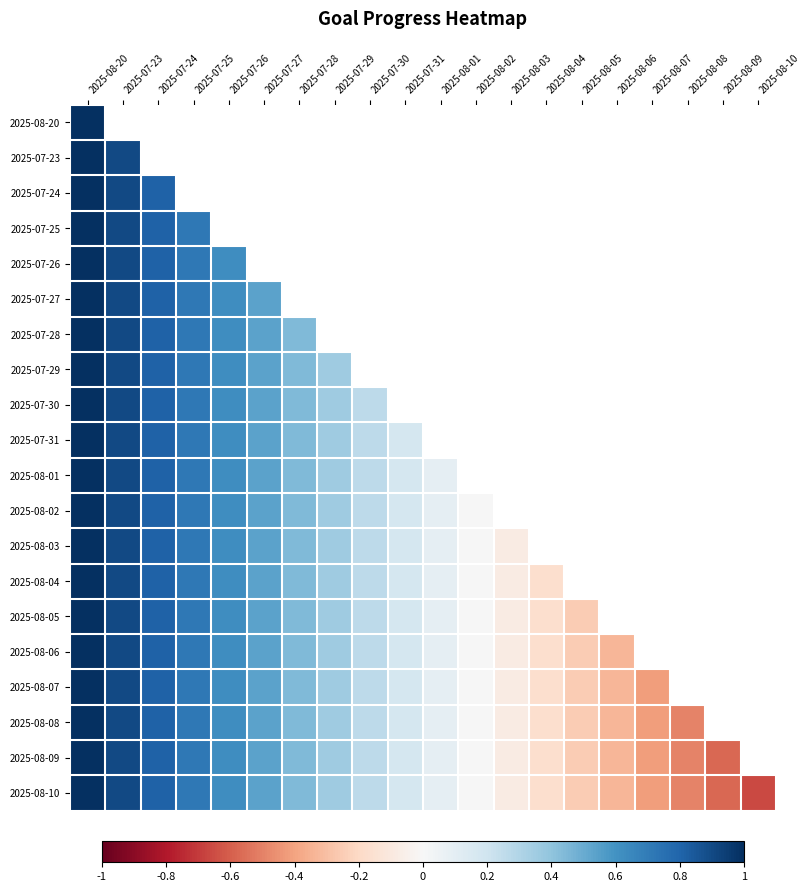

Between 2025-07-28 and 2025-07-25, which is larger?

2025-07-25